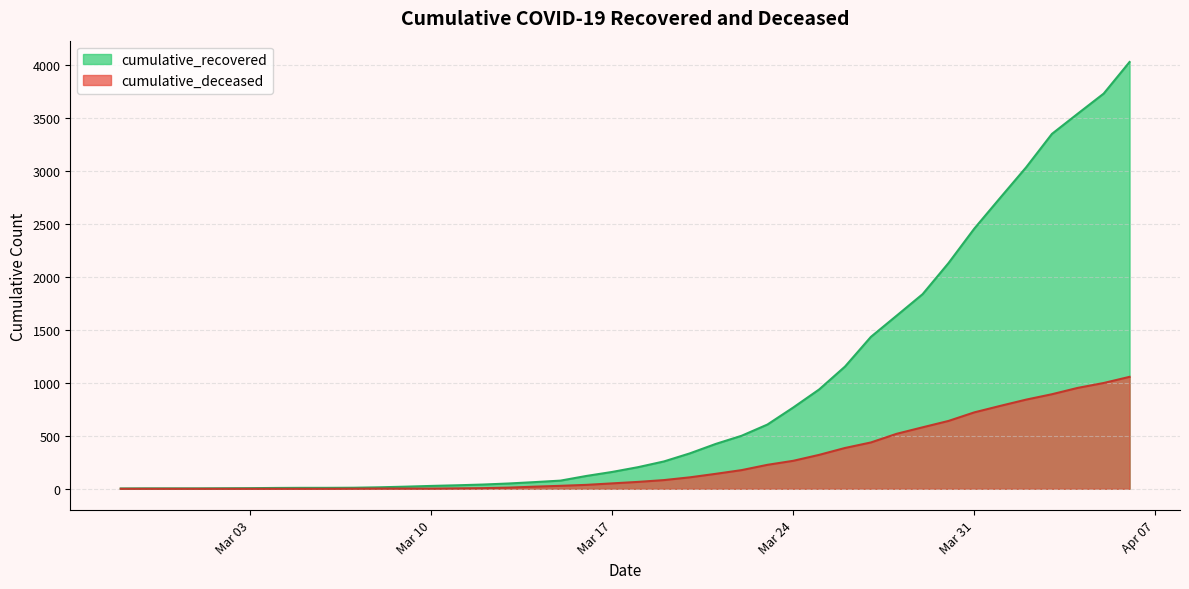

Where is cumulative_deceased nearest to the value 528?

2020-03-28